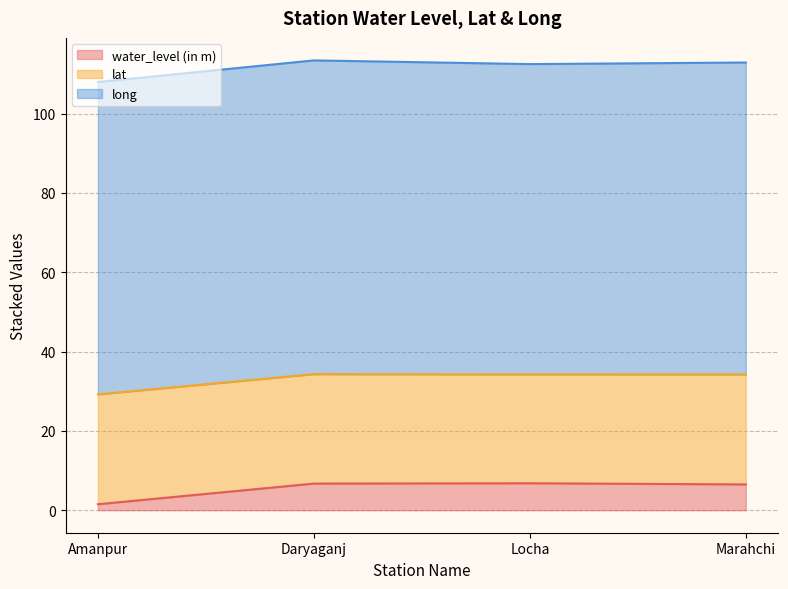

What is the value of the long point at the 1st from the left?

78.7